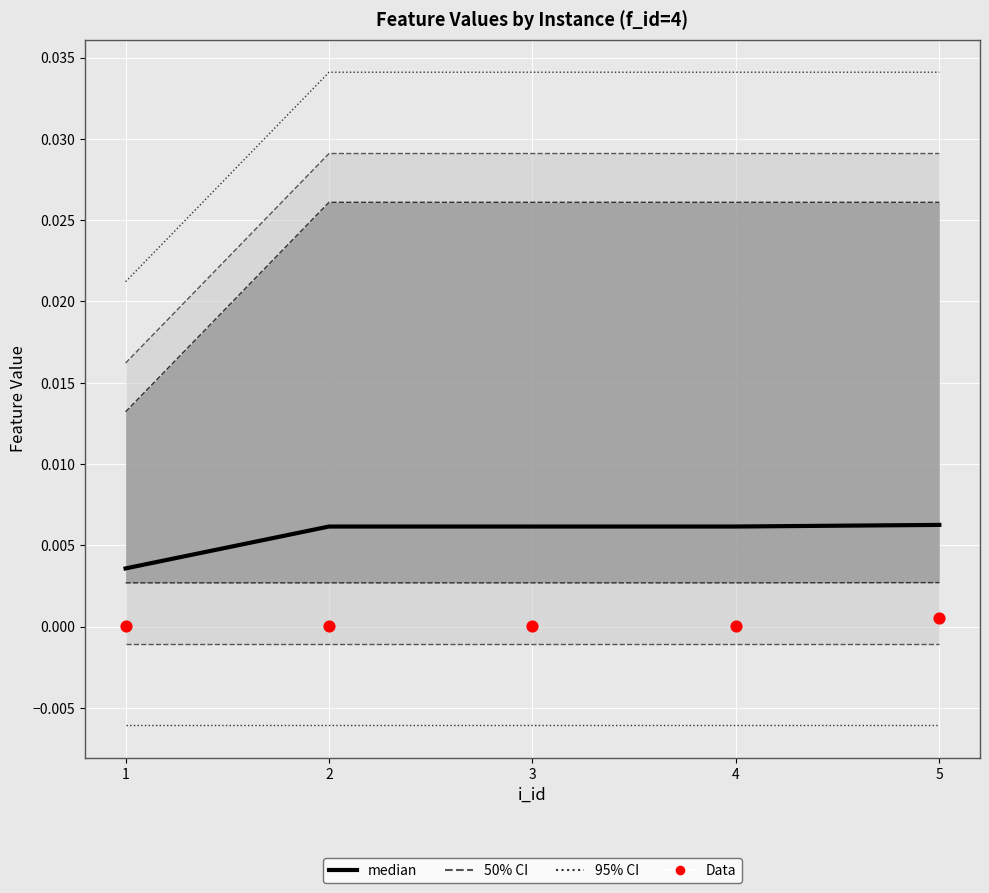

At how many categories does at least one series exceed 0?

5